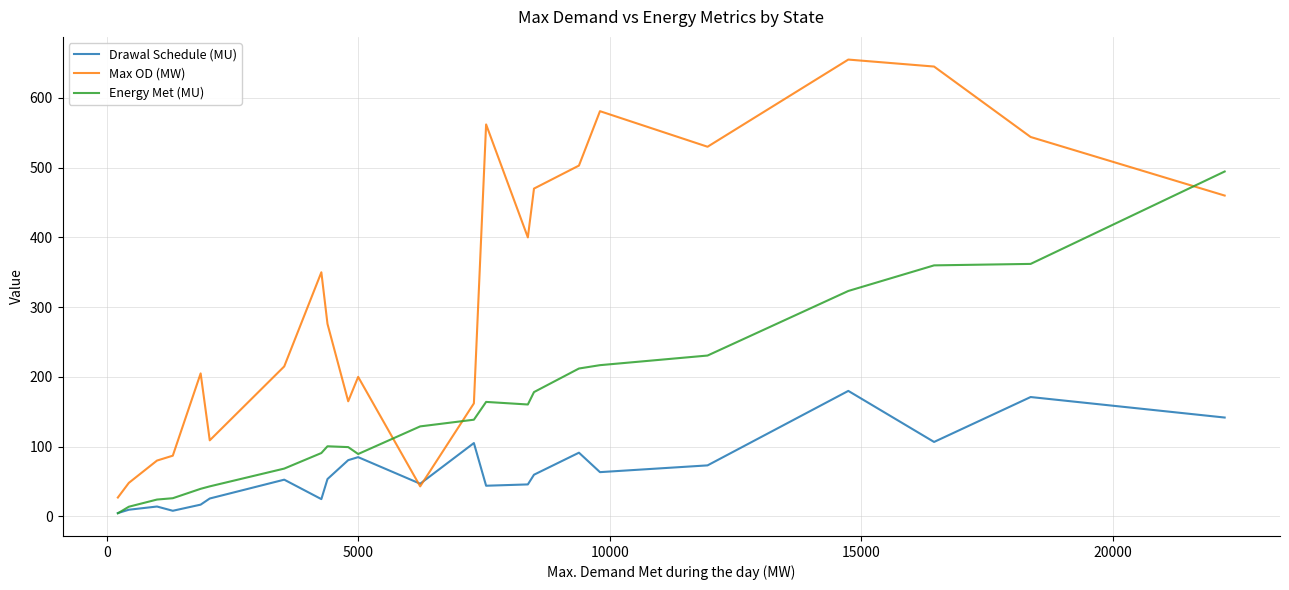

Which series has the widest spread of values?

Max OD (MW)